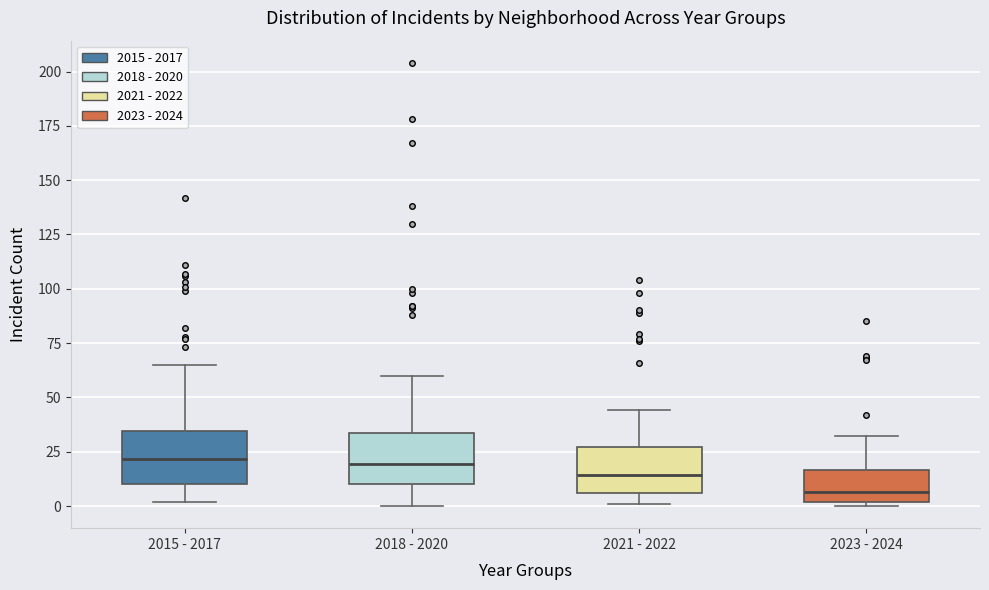

Where does the median line of the box for 2015 - 2017 sit on the y-axis? The values are not printed on the chart, so give them approximately, as read against the axis.

20